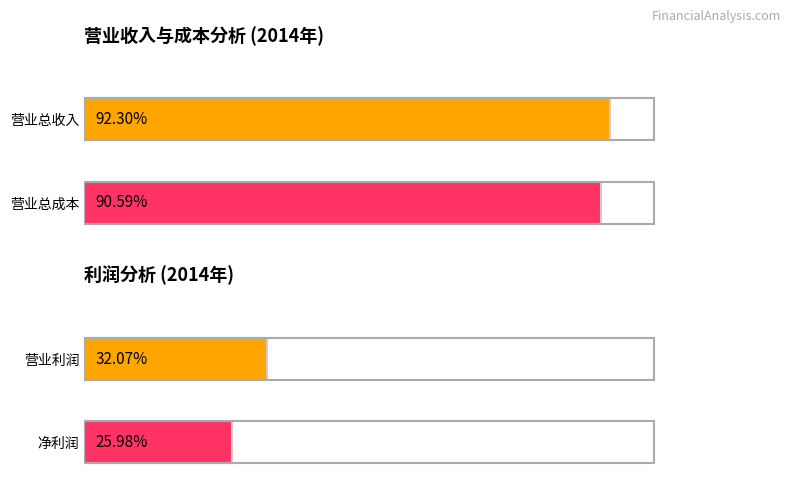

Which series has the largest total across all categories?

营业总收入